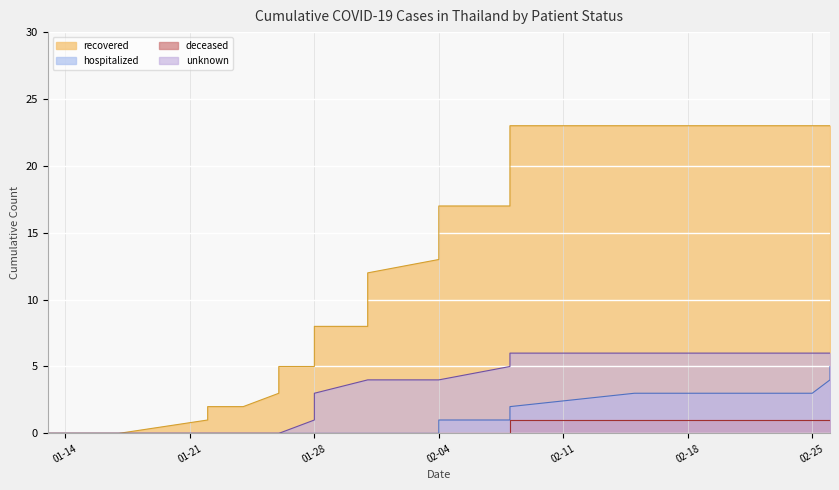

At which label is unknown closest to 3?

01-28